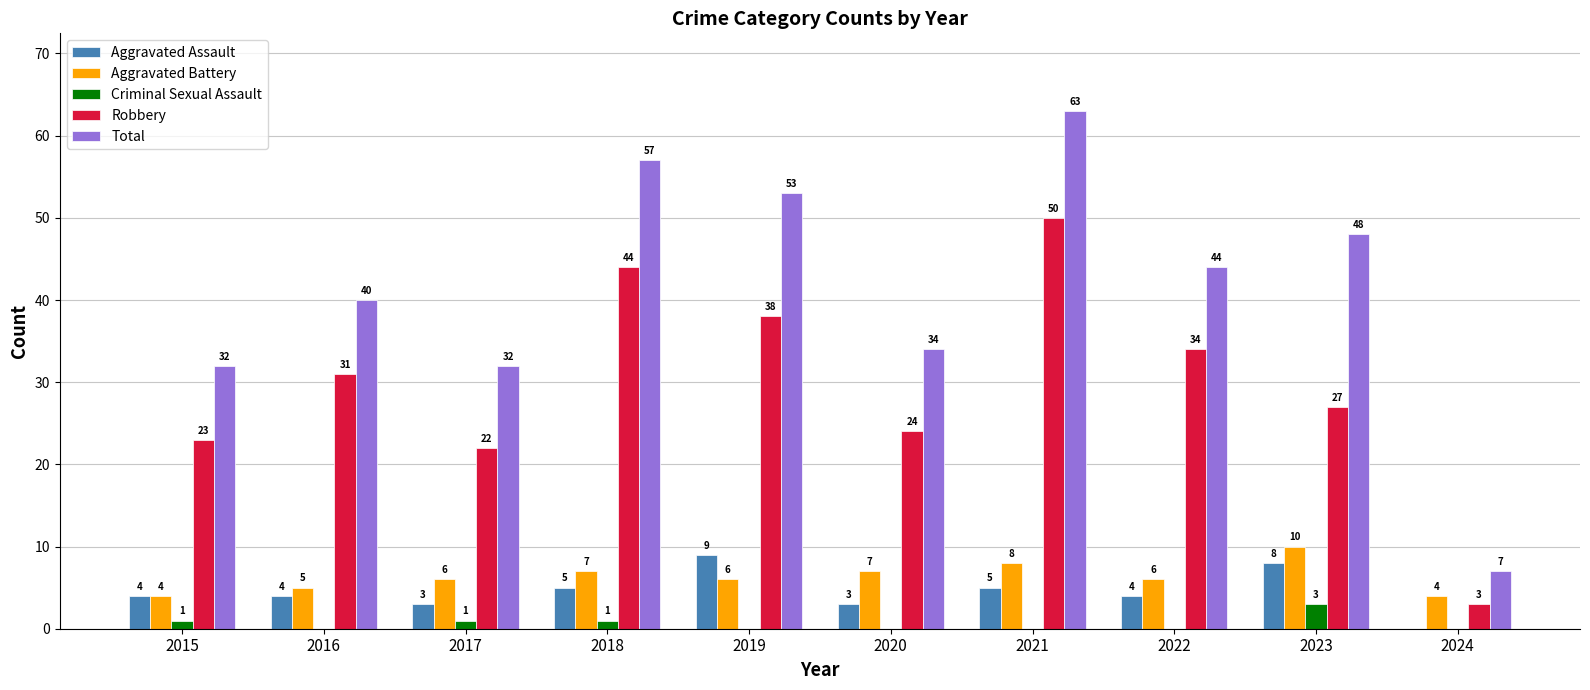

How many positive values does the Aggravated Assault series have?

9